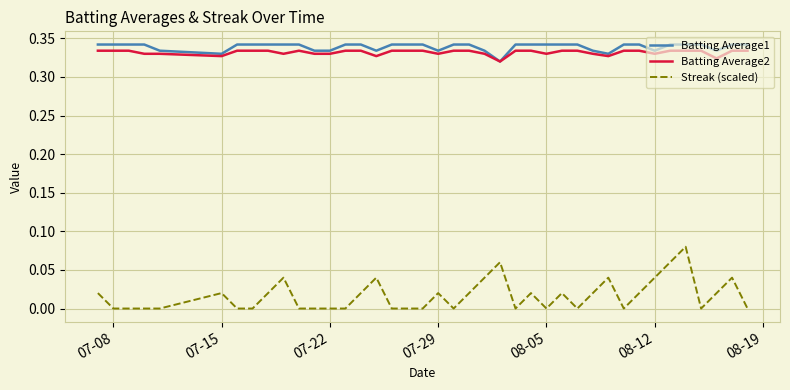

Which series has the widest spread of values?

Streak (scaled)